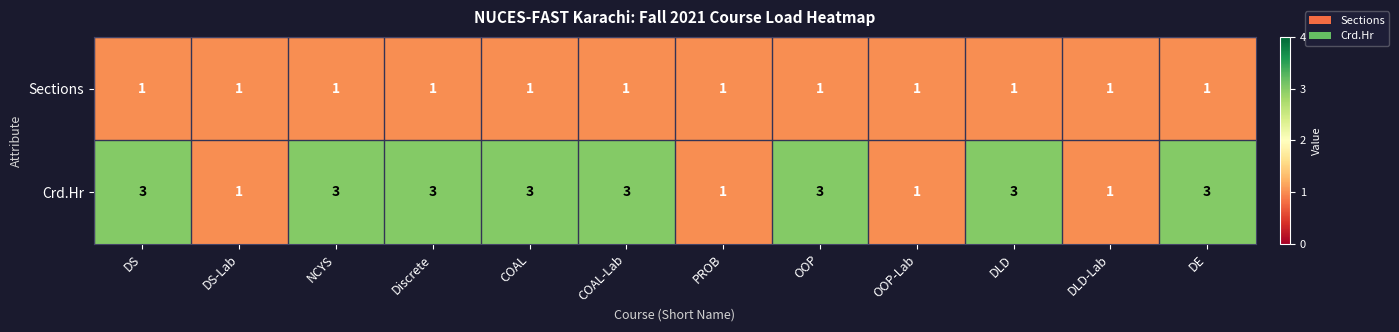

What is the total value across all series at DS?

4